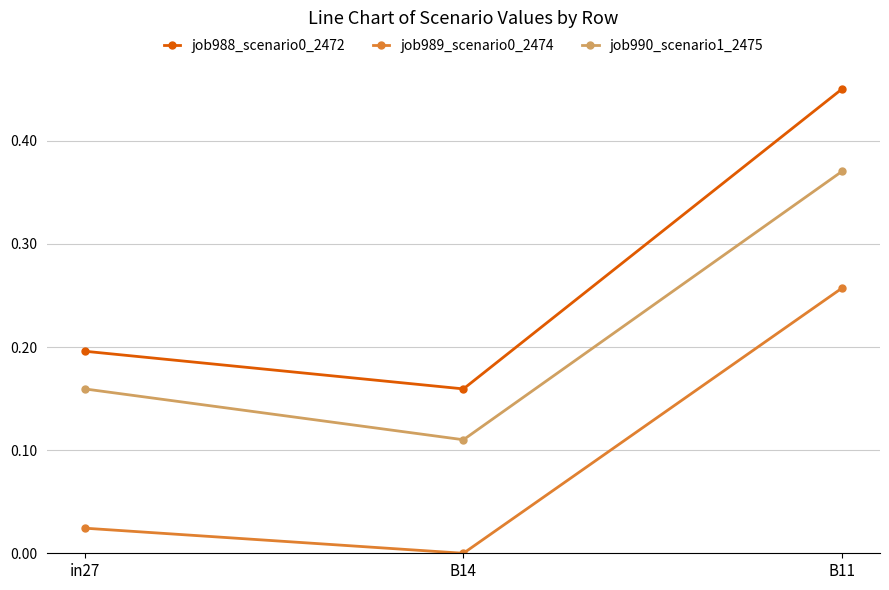

Is the value of job989_scenario0_2474 at B14 greater than the value of job988_scenario0_2472 at in27?

No